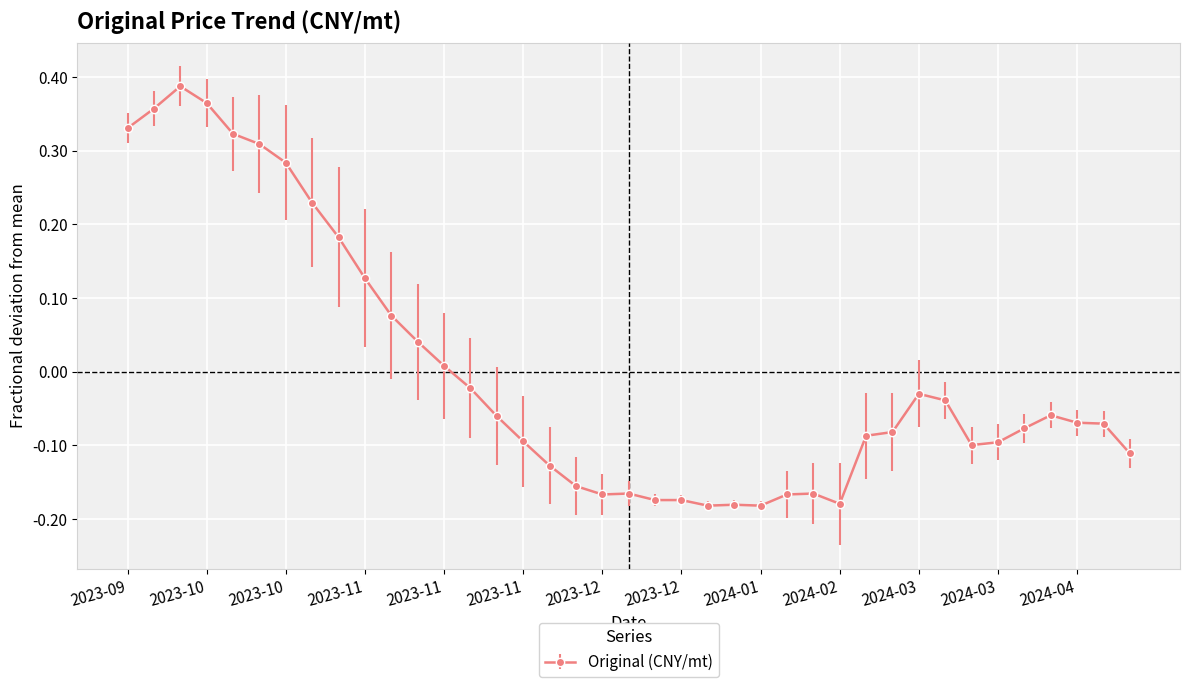

True or false: there are more than 2 points higher than both neighbors.

True